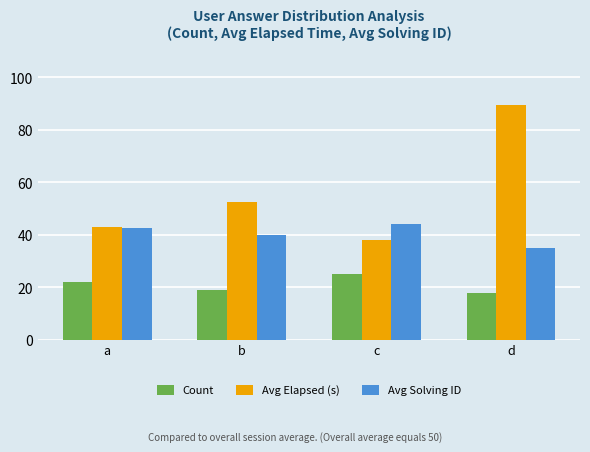

How many bars are there in total?

12